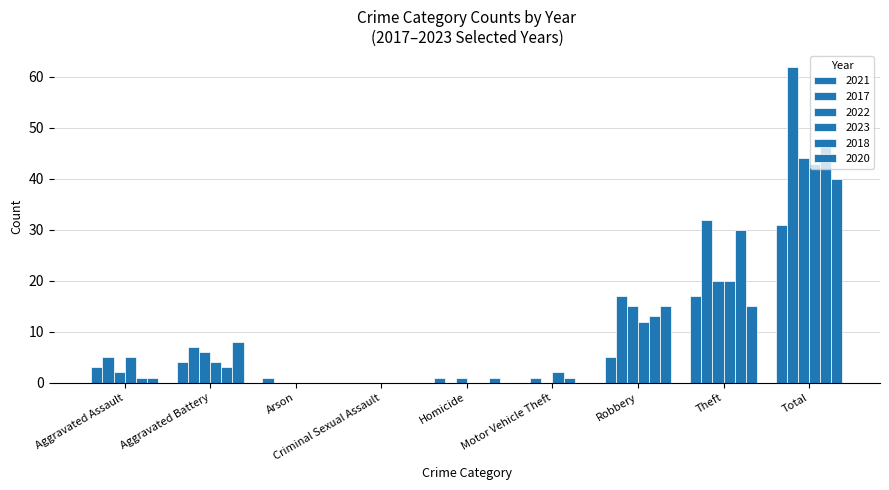

How many categories are shown in the chart?

9